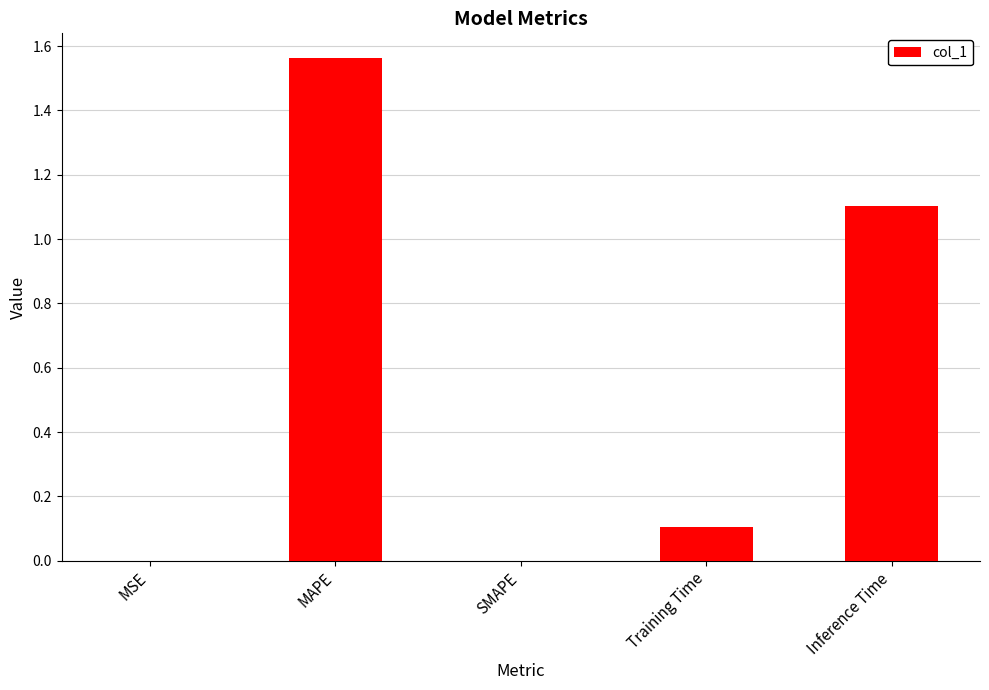

At which category does the chart reach its peak across all series?

MAPE